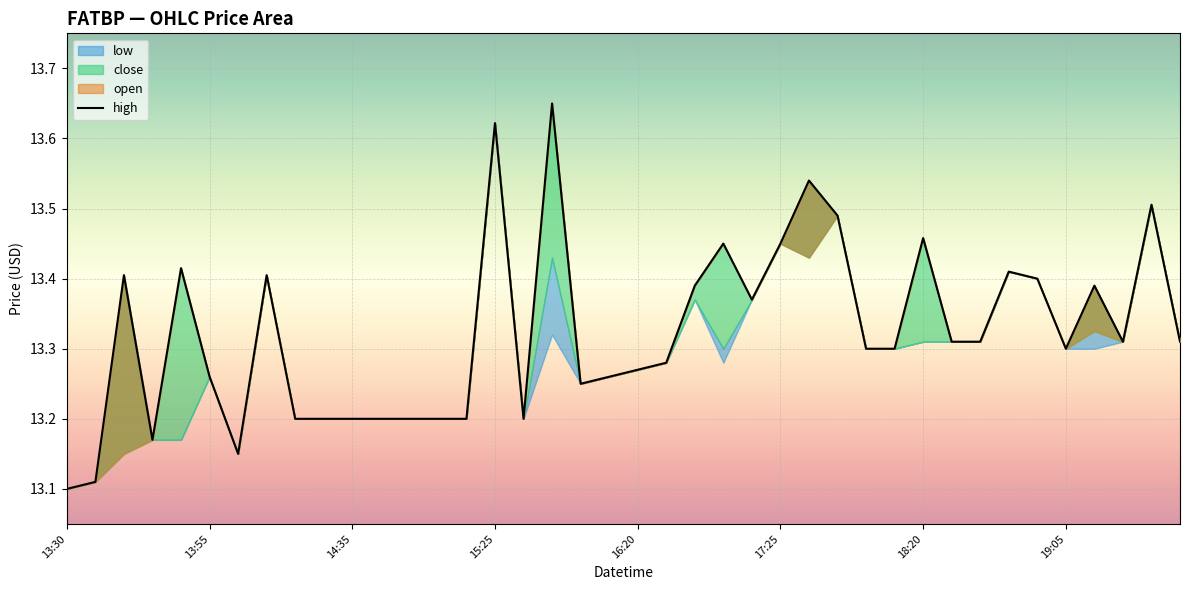

How many values are between 13 and 14?

40